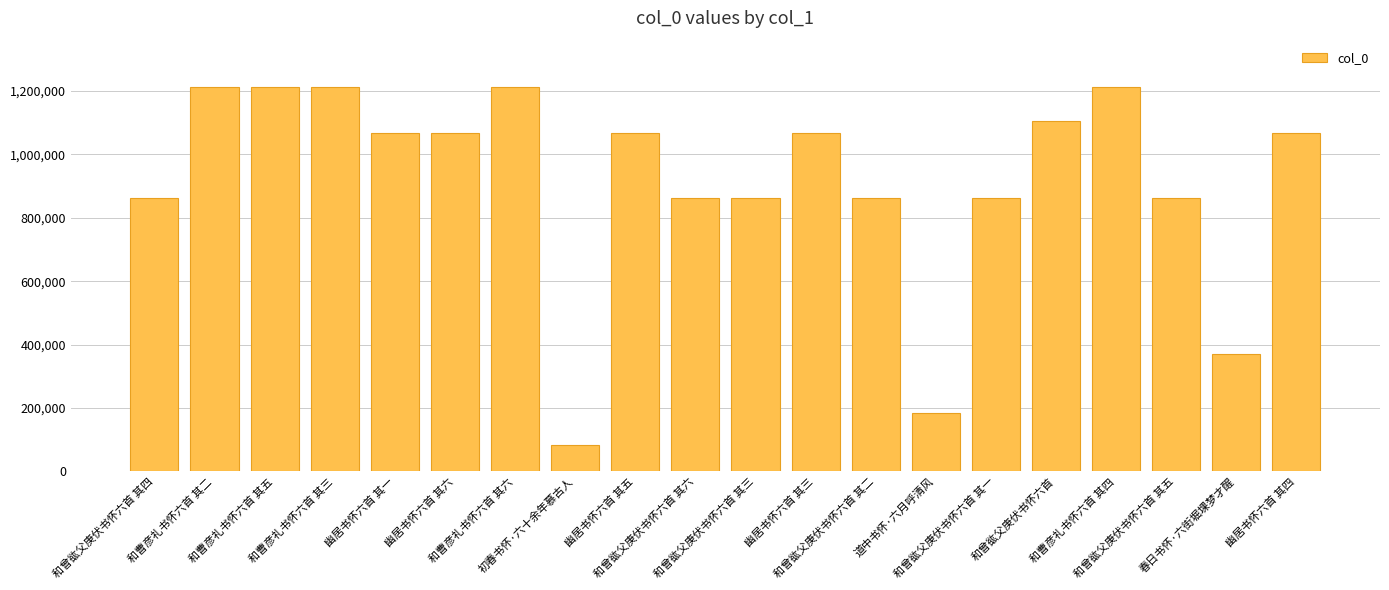

What is the minimum value shown in the chart?

83836